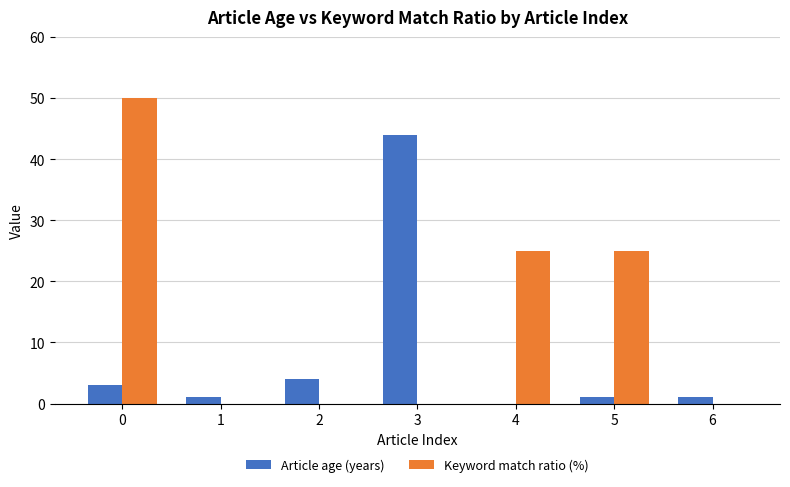

What is the total value across all series at 6?

1